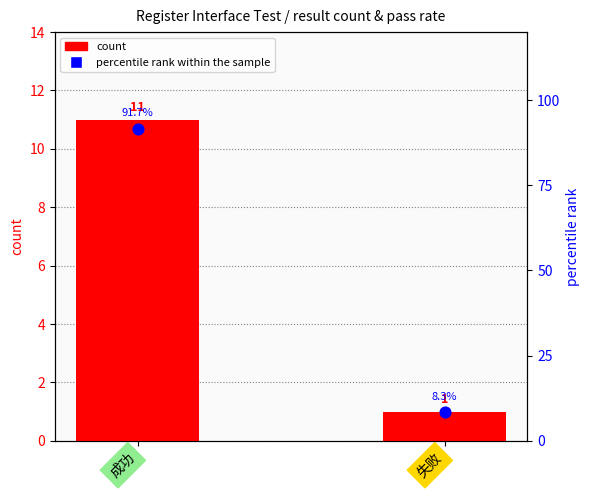

Is the value of percentile rank within the sample at 成功 greater than the value of count at 成功?

Yes